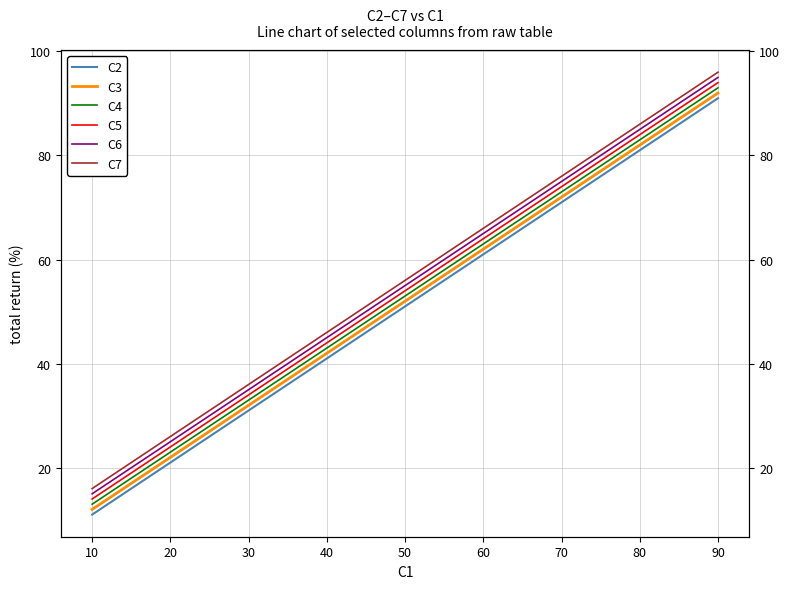

What is the difference between the C6 values at 30 and 60?

30